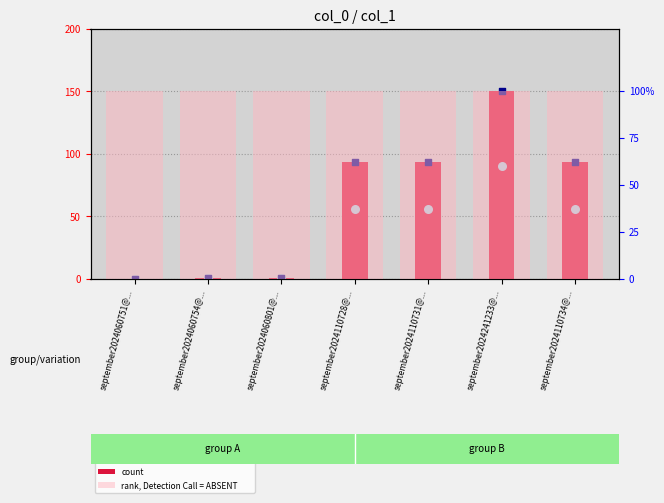

What is the total value across all series at september2024060751@...?

100.0